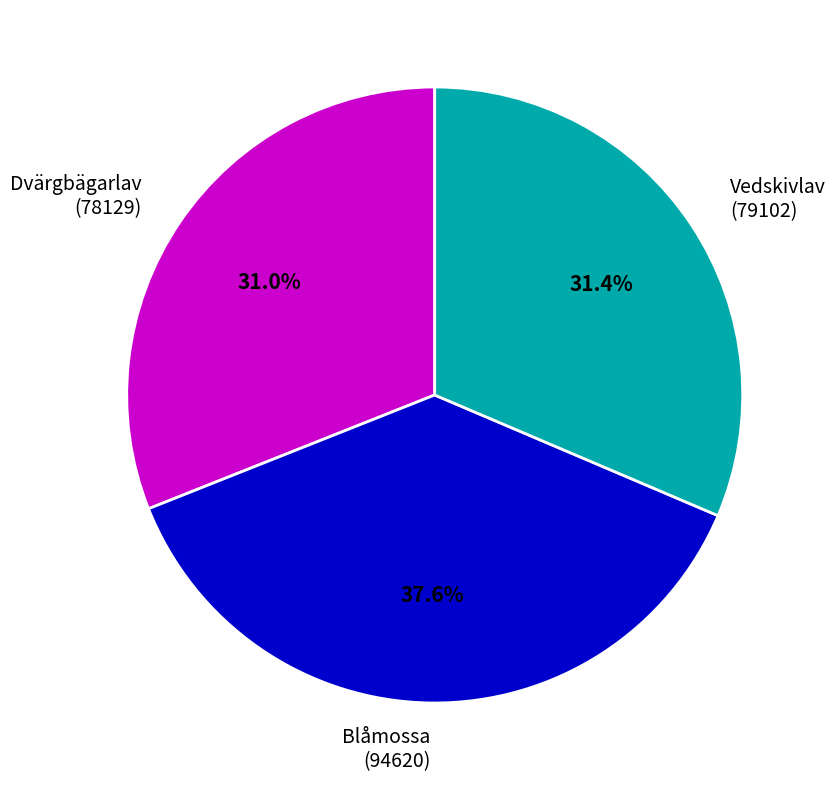

Is the sum of Vedskivlav (79102) and Dvärgbägarlav (78129) greater than half?

Yes